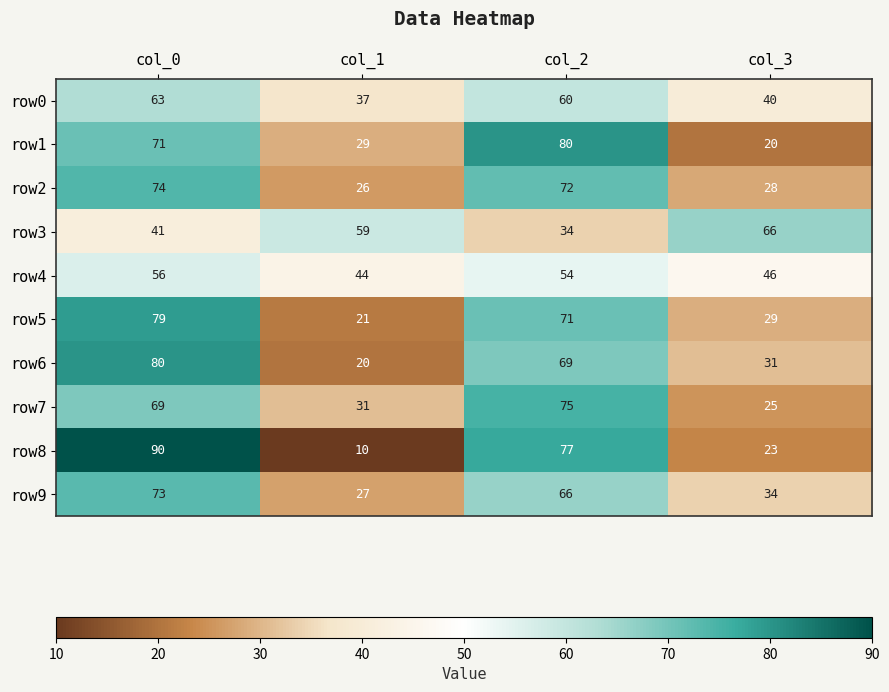

At which label does row5 reach its peak?

col_0